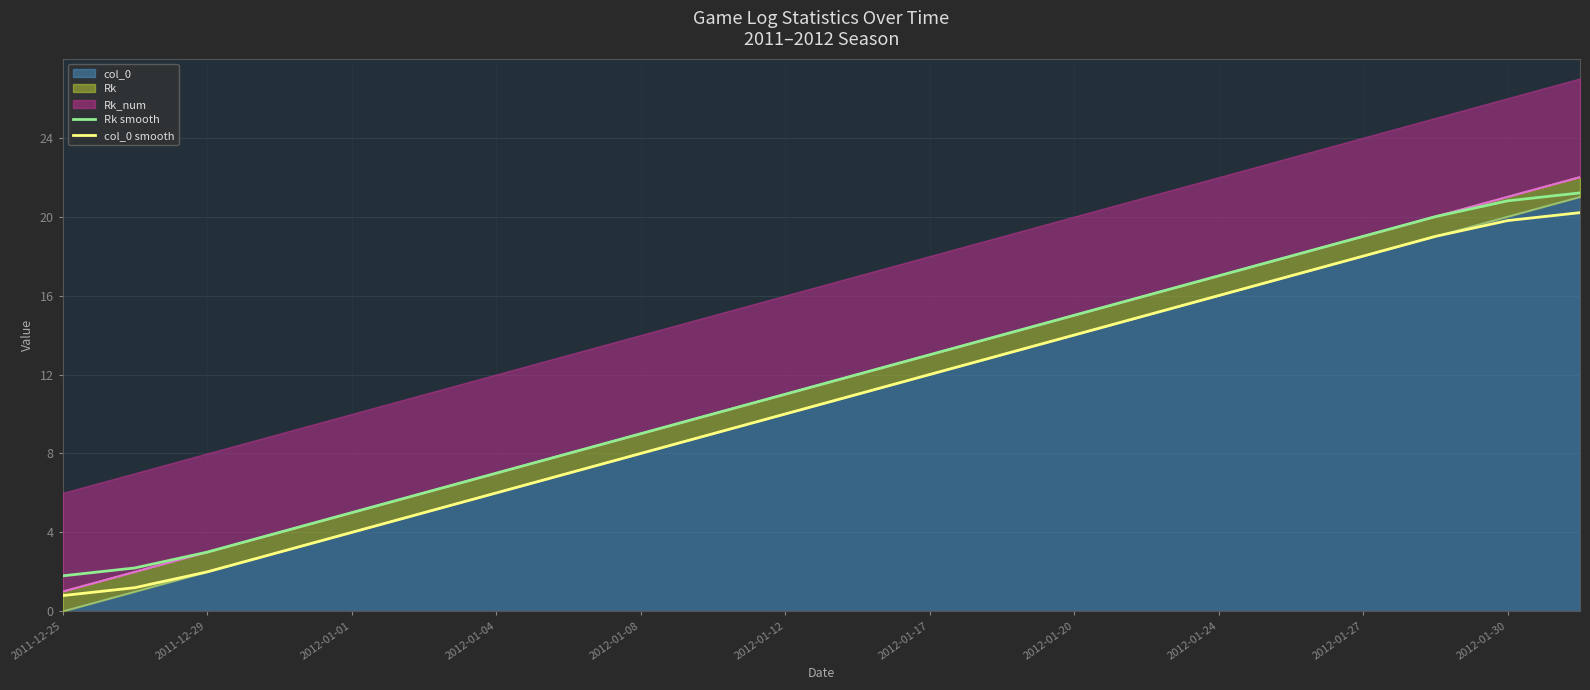

Where does the col_0 smooth series first go above 11?

2012-01-17